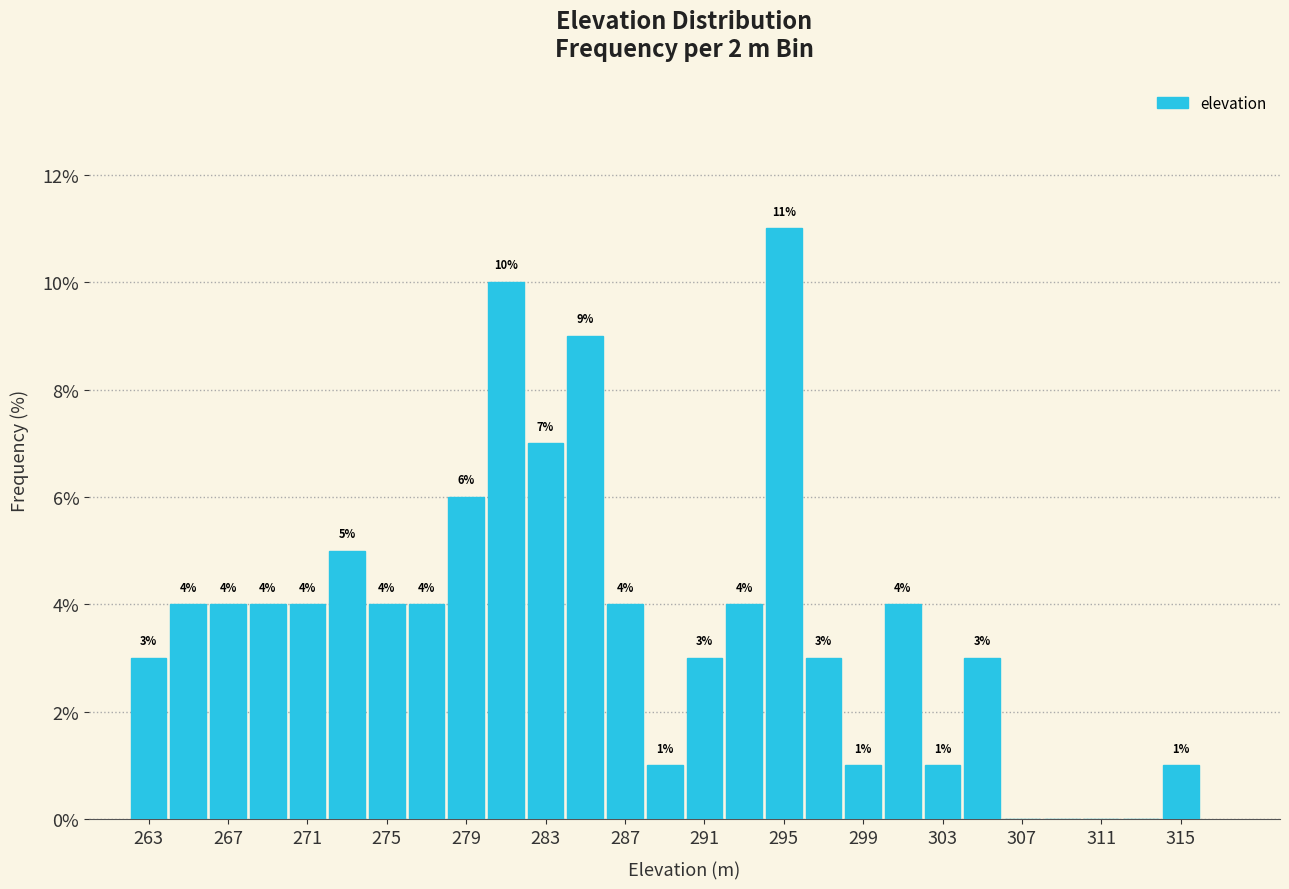

Over which range of the x-axis is the bar tallest?

294 to 296